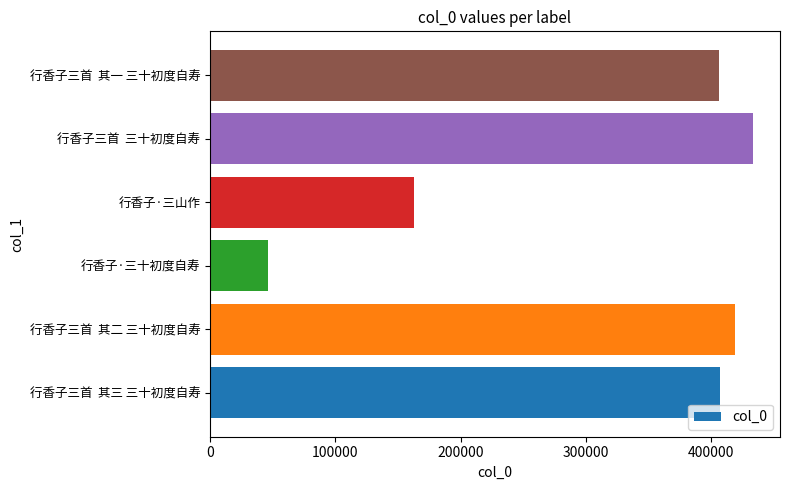

Is it true that the value at 行香子三首  三十初度自寿 is 647150?

False